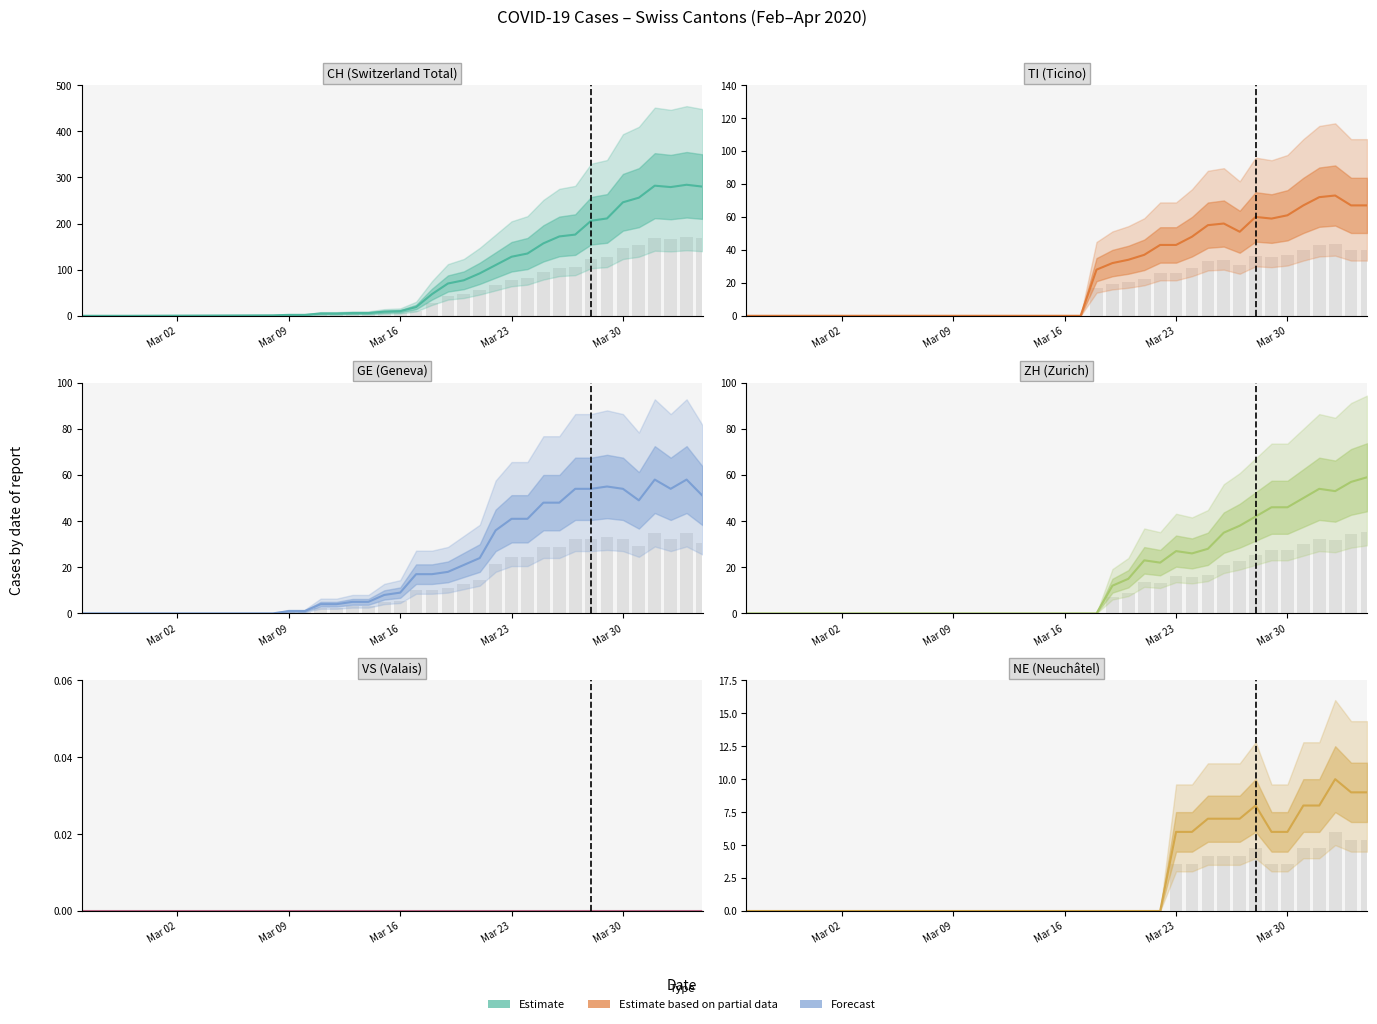

What is the value of the CH bar at the 7th from the left?

5